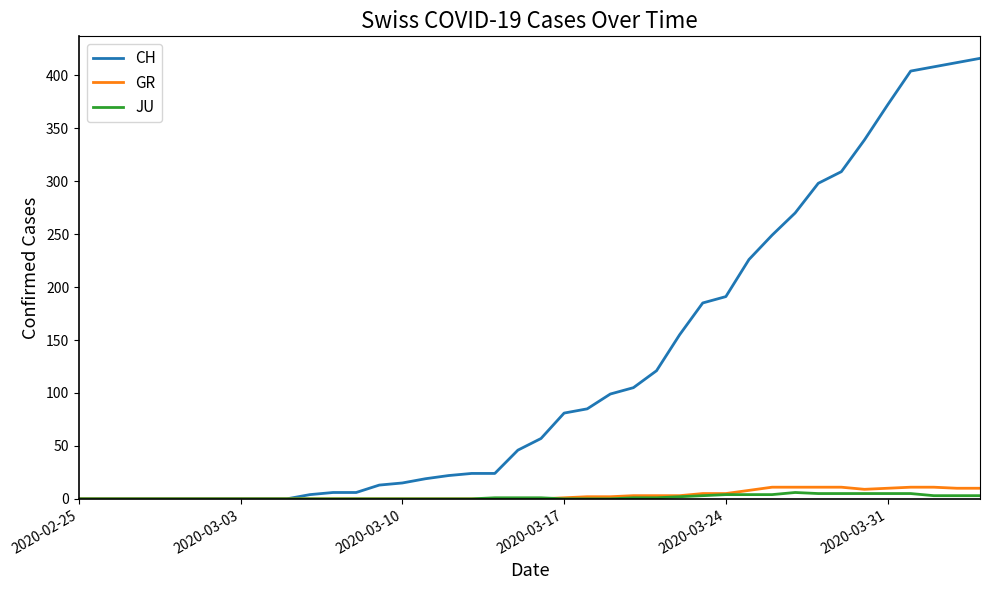

What is the highest value of the CH series?

416